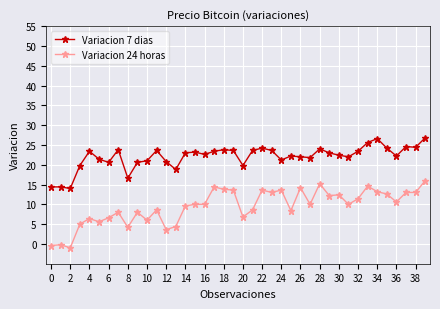

True or false: Variacion 24 horas and Variacion 7 dias cross at least once.

False